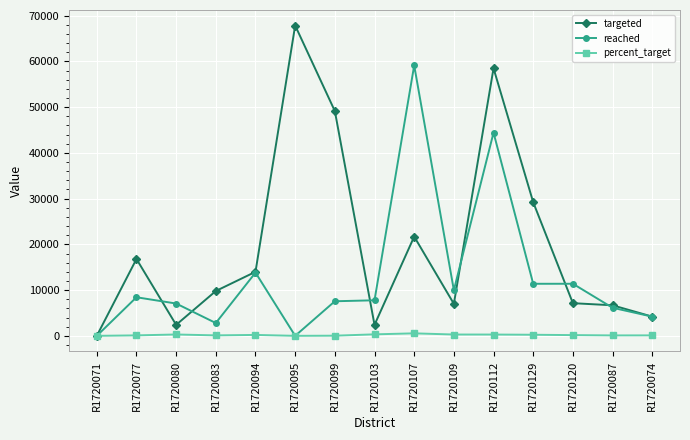

The value of targeted at R1720109 is 11922.8. True or false?

False